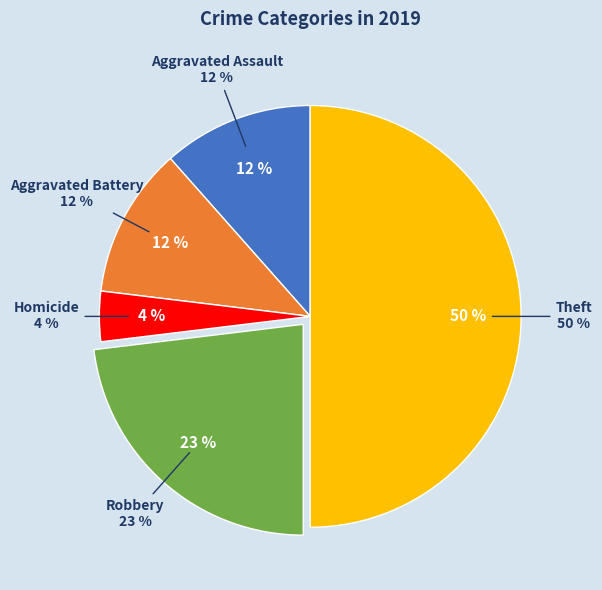

Count the number of slices in the pie.

7